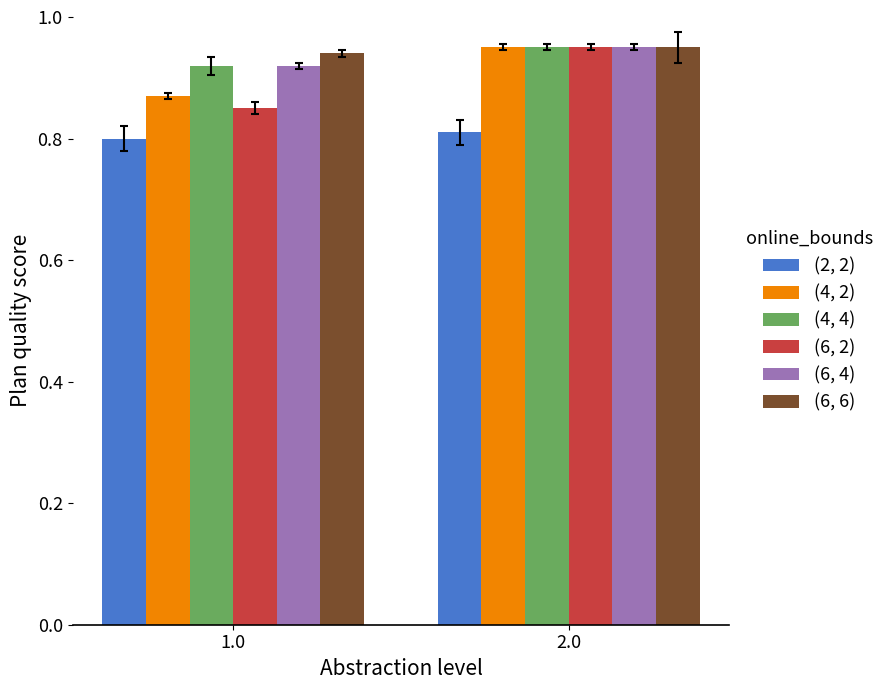

The (6, 6) series shows 0.6 at 1.0. True or false?

False